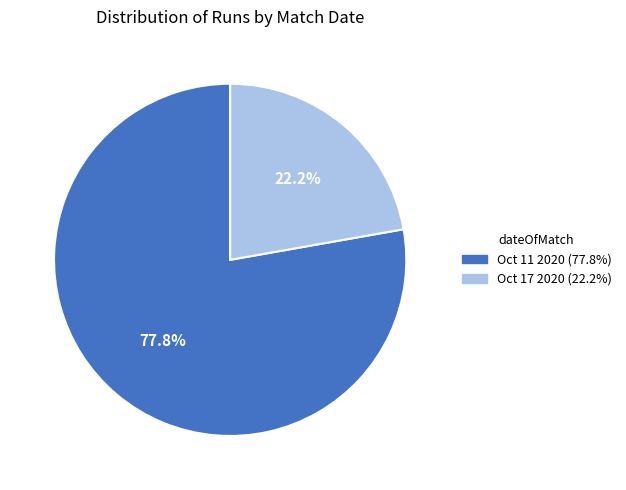

Does Oct 11 2020 account for over 50% of the chart?

Yes